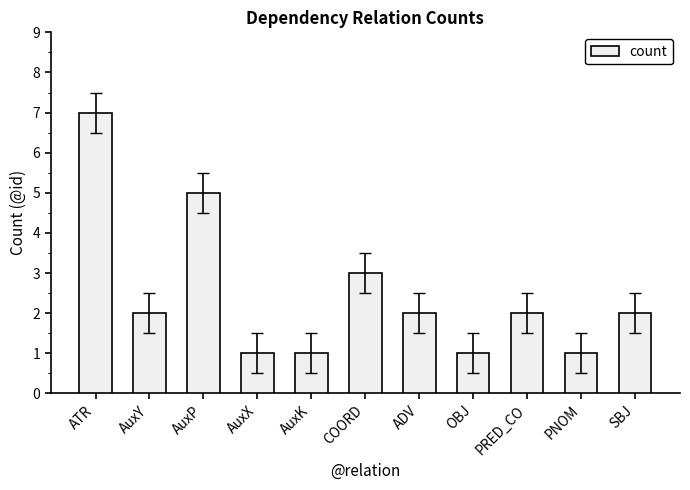

Read the value at PRED_CO.

2